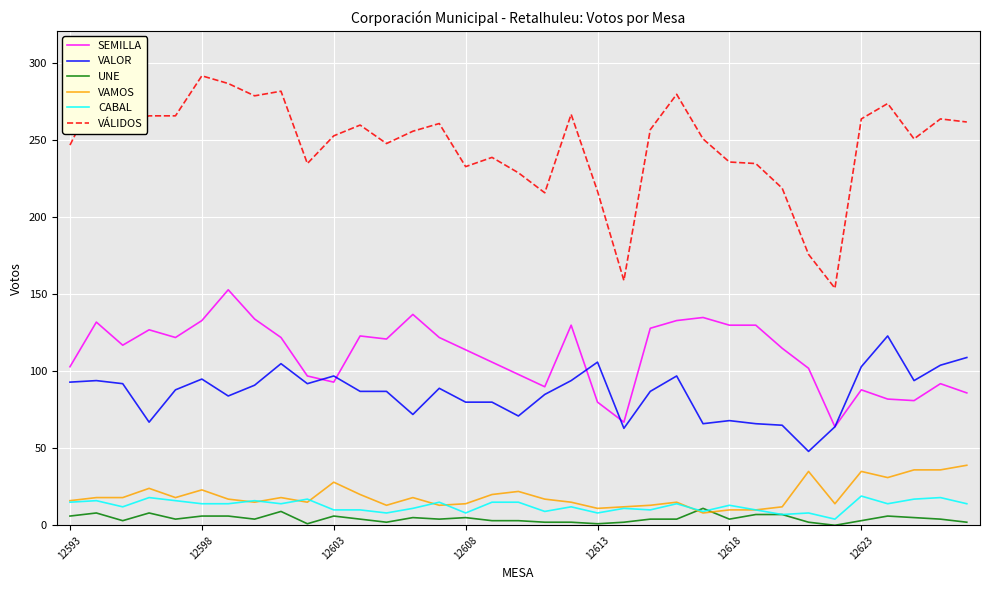

True or false: SEMILLA and VAMOS intersect in this chart.

False